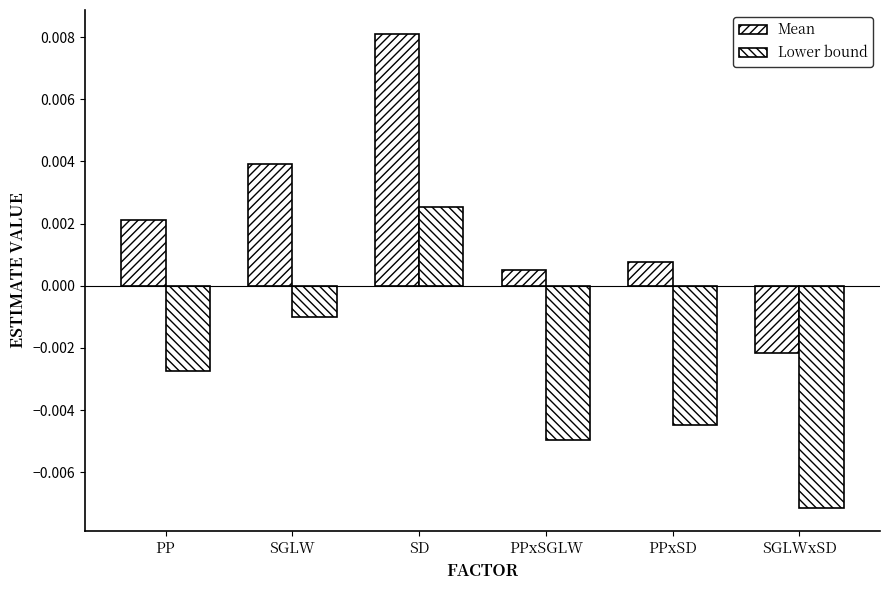

Rank the series at SGLW from highest to lowest value.

Mean, Lower bound